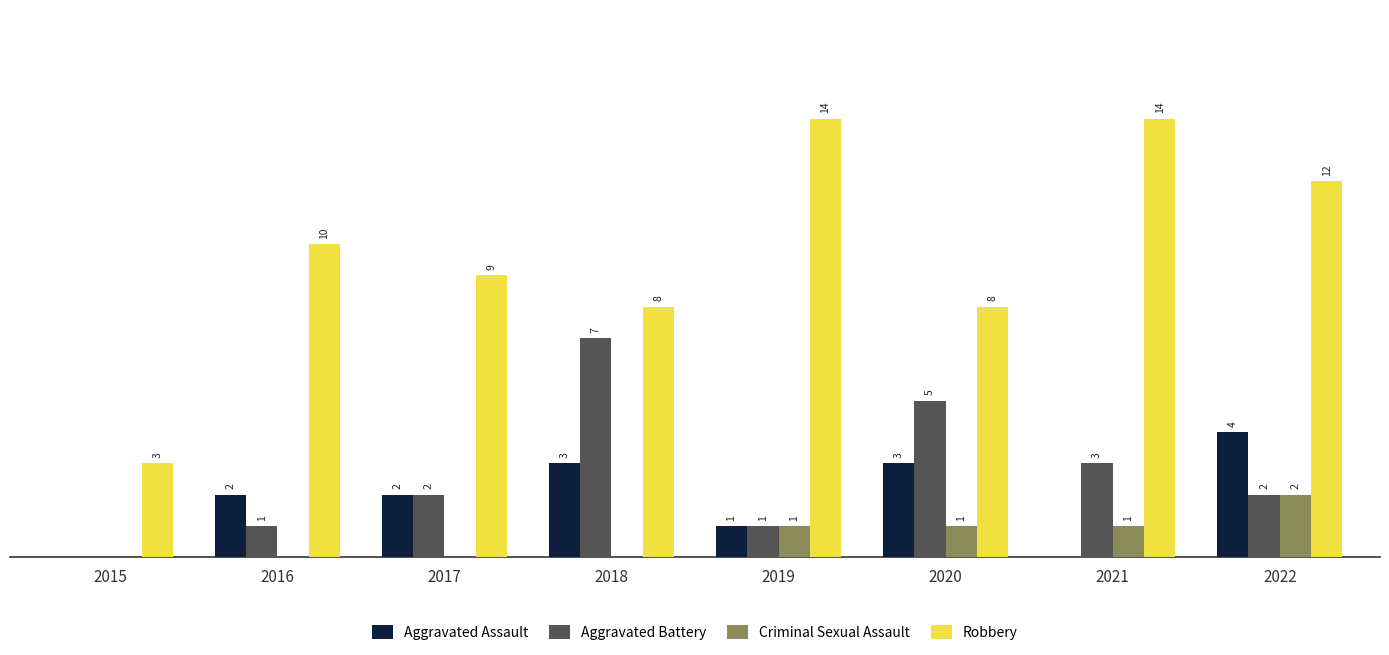

Which series has the largest total across all categories?

Robbery